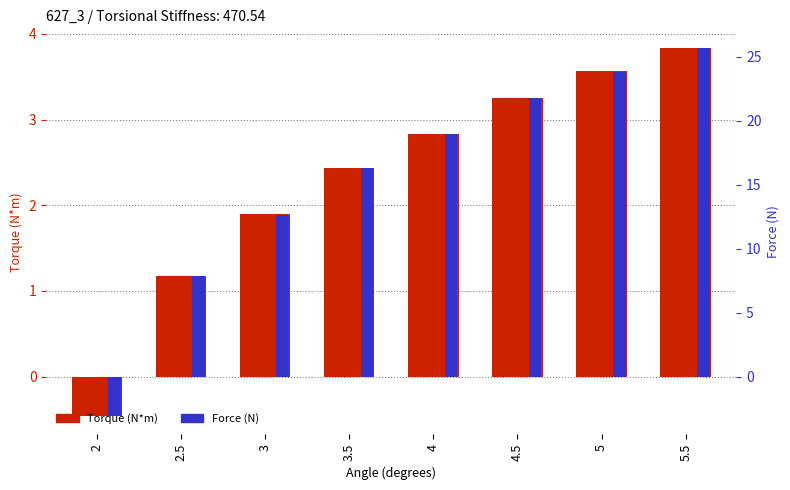

At which category is the sum across all series the highest?

5.5